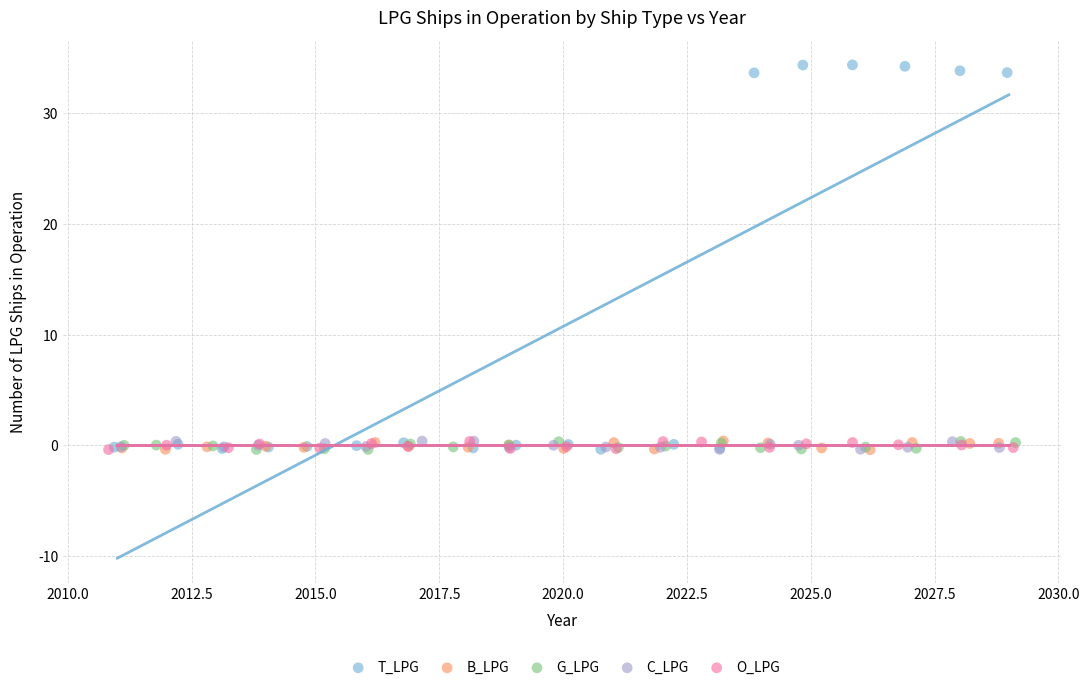

Which series reaches the maximum Y coordinate?

T_LPG